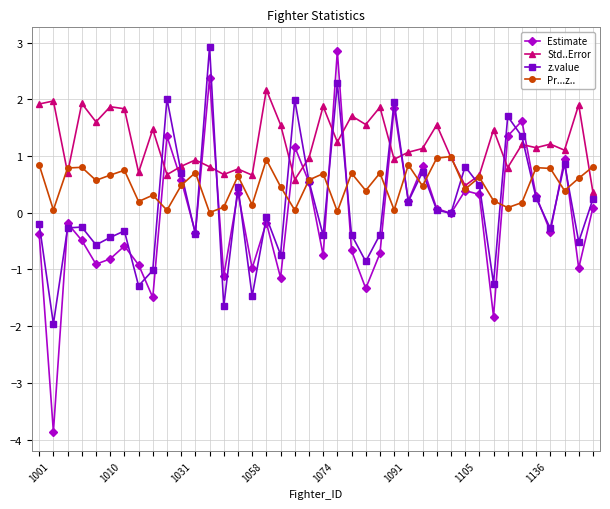

What is the greatest value displayed?

2.9